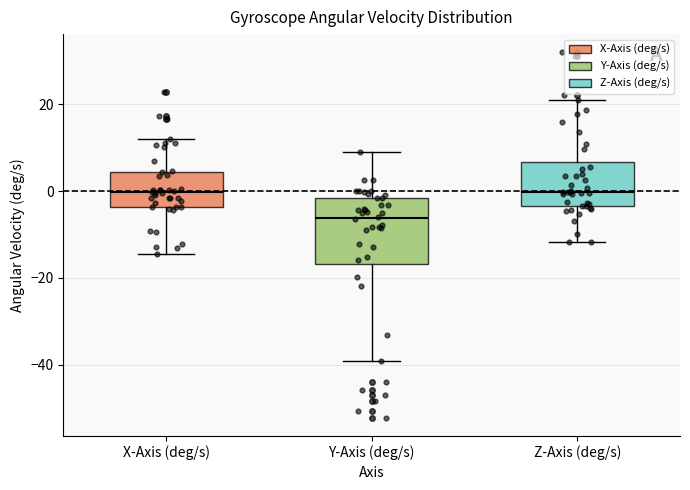

Where does the lower whisker of the box for Z-Axis (deg/s) end on the y-axis? The values are not printed on the chart, so give them approximately, as read against the axis.

-12